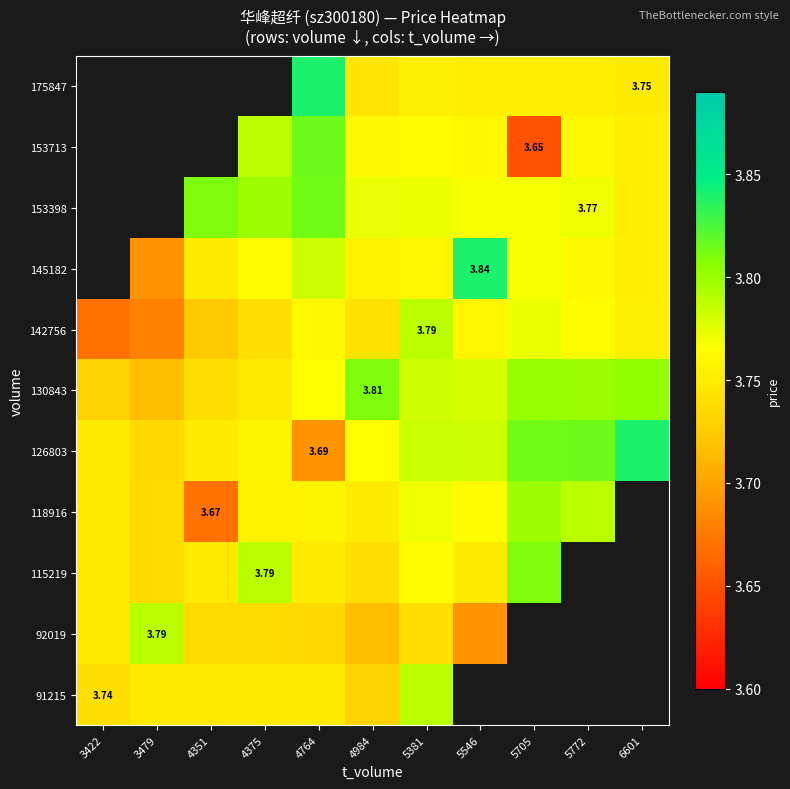

What is the spread (max minus min) of values at 6601?

0.1